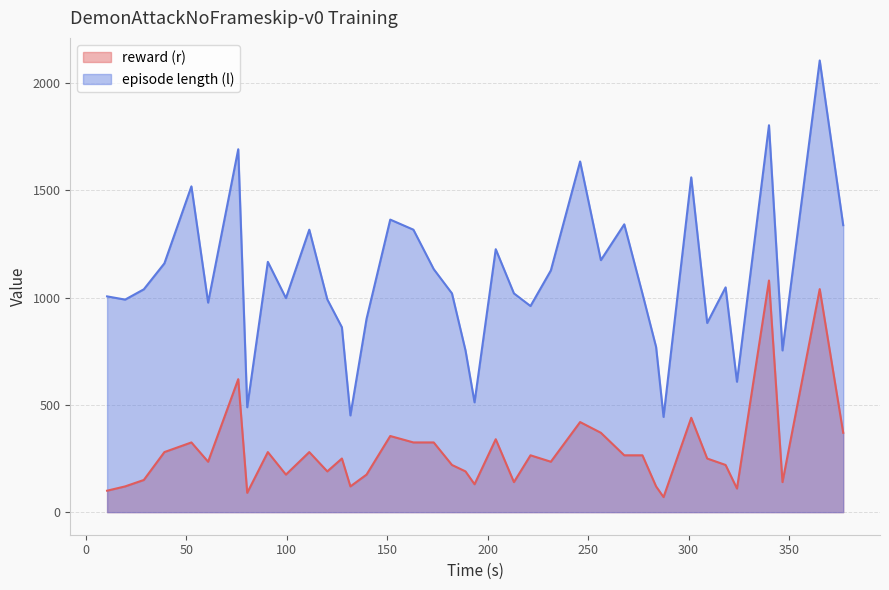

What is the difference between the maximum and minimum values in the episode length (l) series?

1662